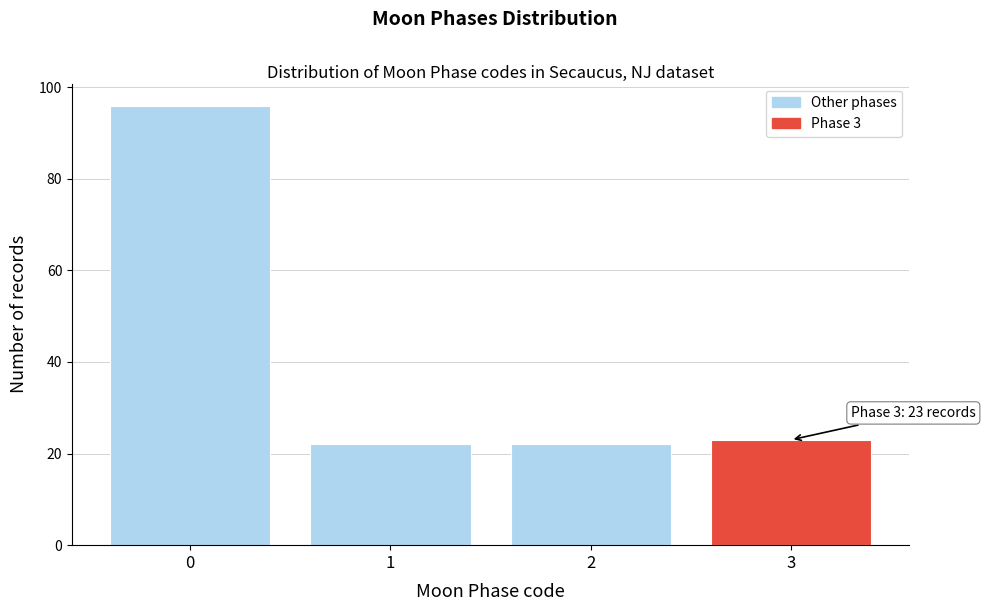

Which range on the x-axis has the tallest bar?

-0.5 to 0.5